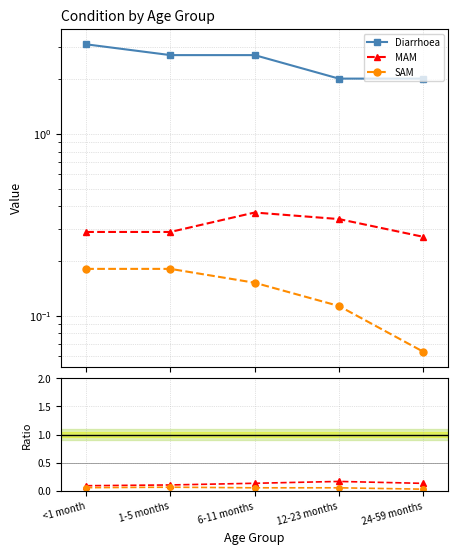

Is the value of Diarrhoea at 1-5 months greater than the value of SAM at 6-11 months?

Yes